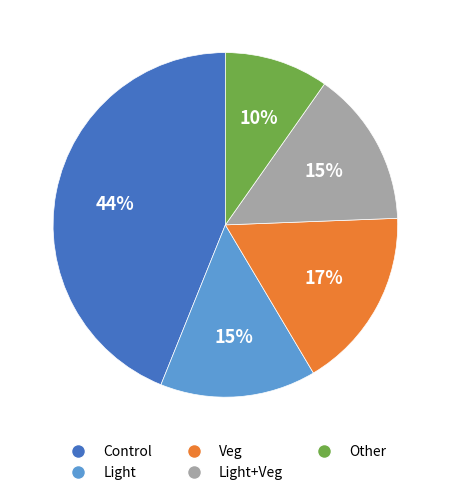

To the nearest percent, what portion does Light represent?

15%